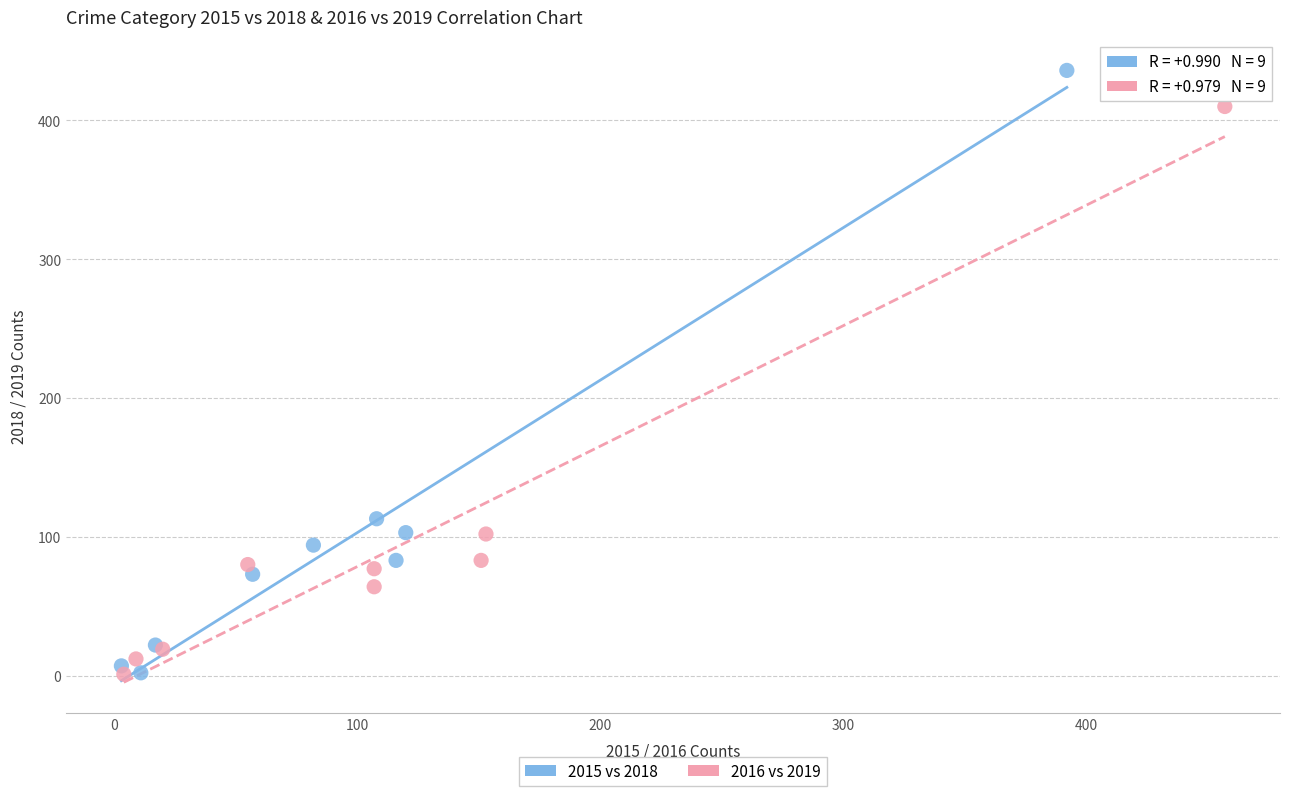

Which series contains the highest Y value?

2015 vs 2018